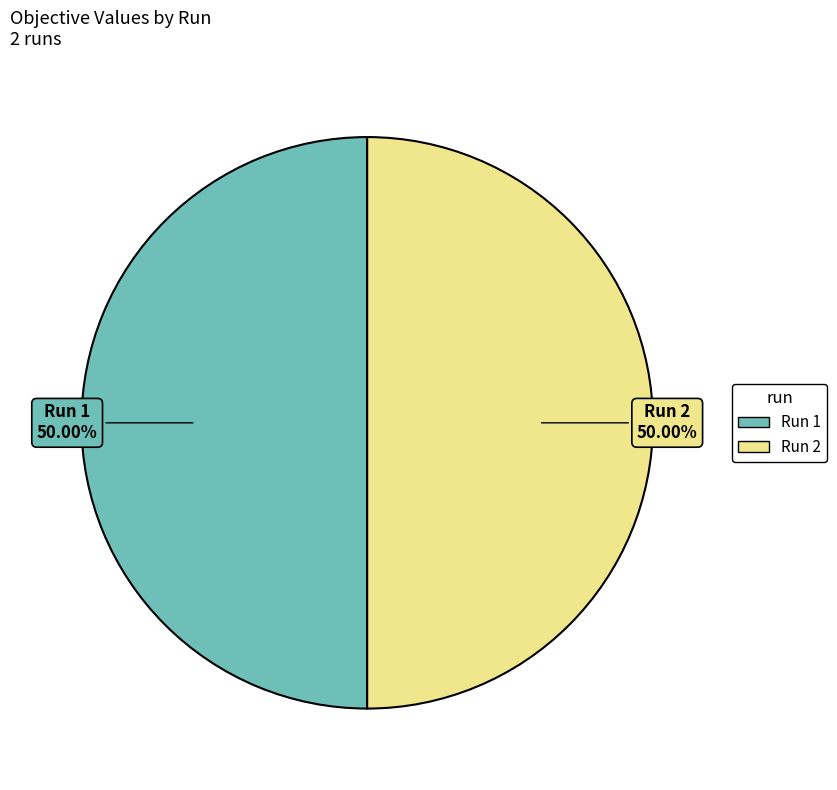

What percentage do Run 2 and Run 1 together represent?

100.0%